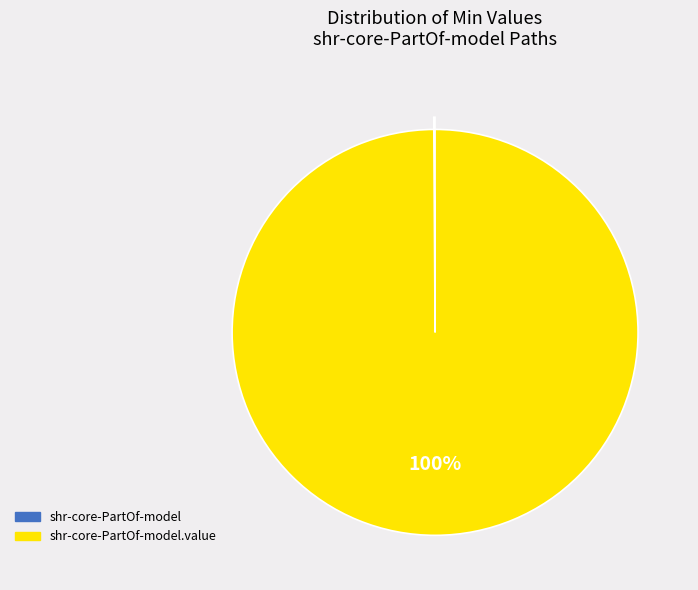

Does any single category account for the majority?

Yes